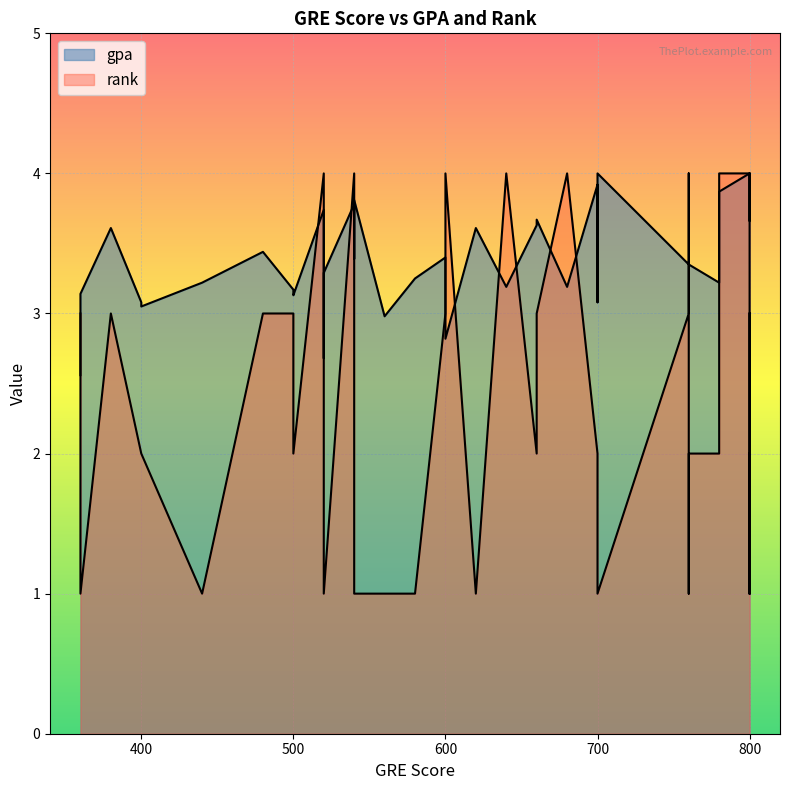

How many values in the rank series exceed 2?

19